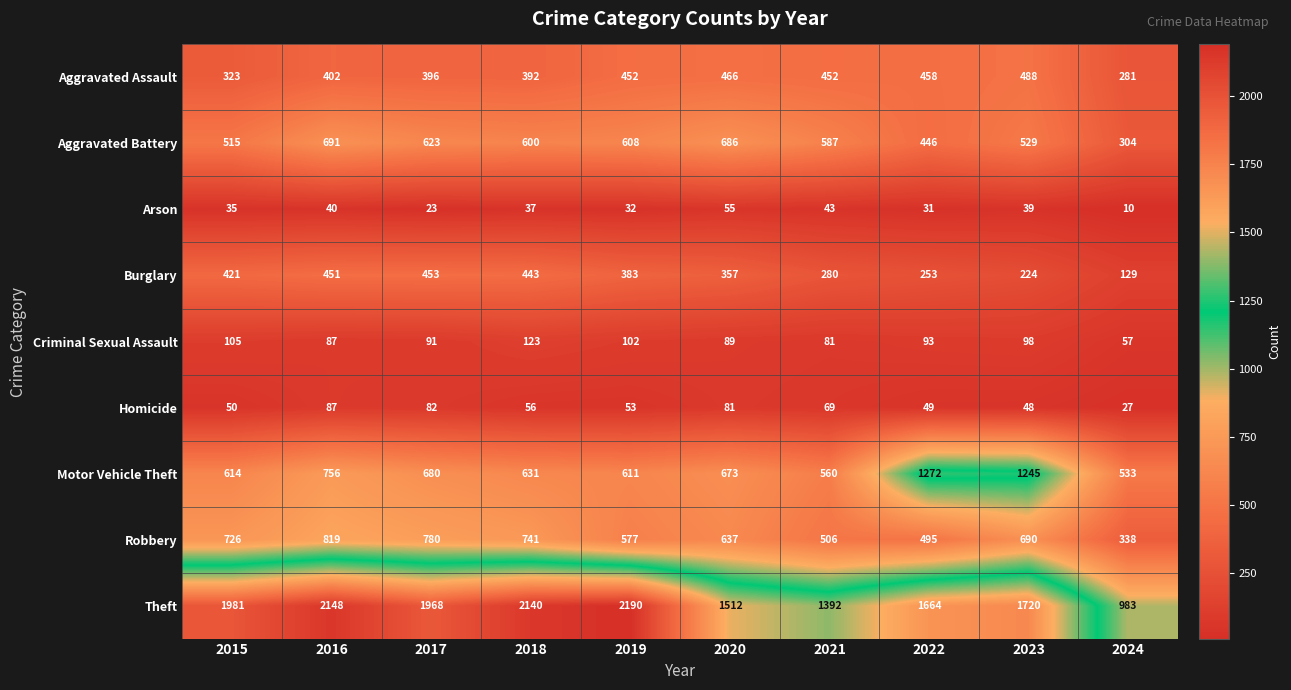

Which series has the widest spread of values?

Theft